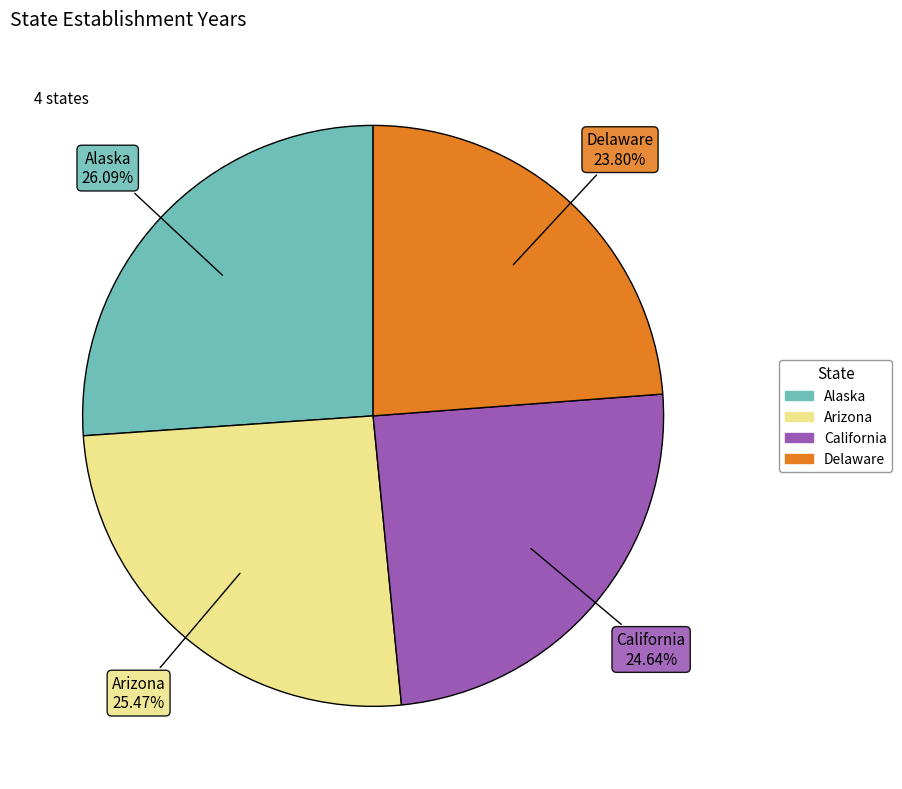

Does Delaware account for over 50% of the chart?

No